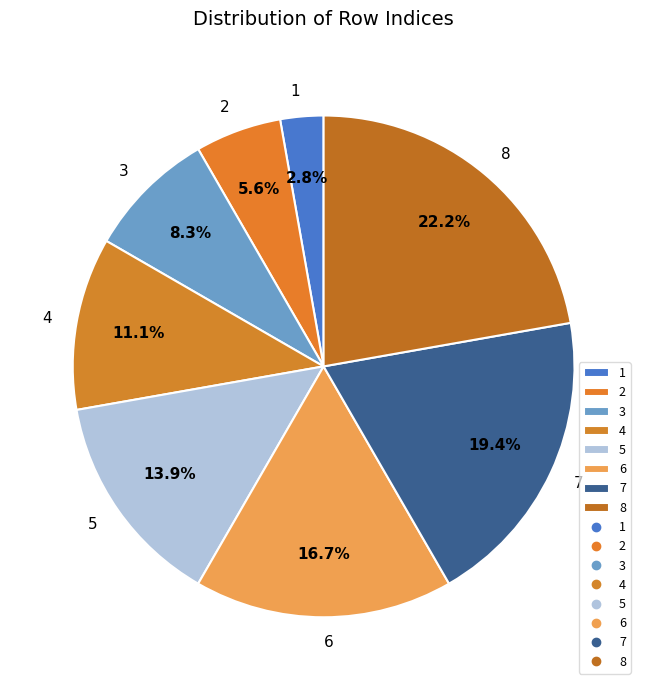

Is there any slice that represents more than half of the pie?

No